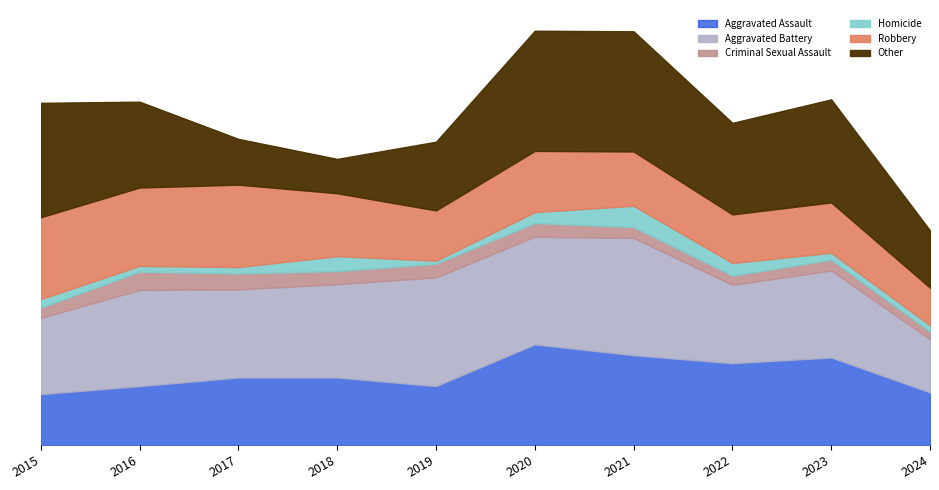

Which series has the largest total across all categories?

Aggravated Battery